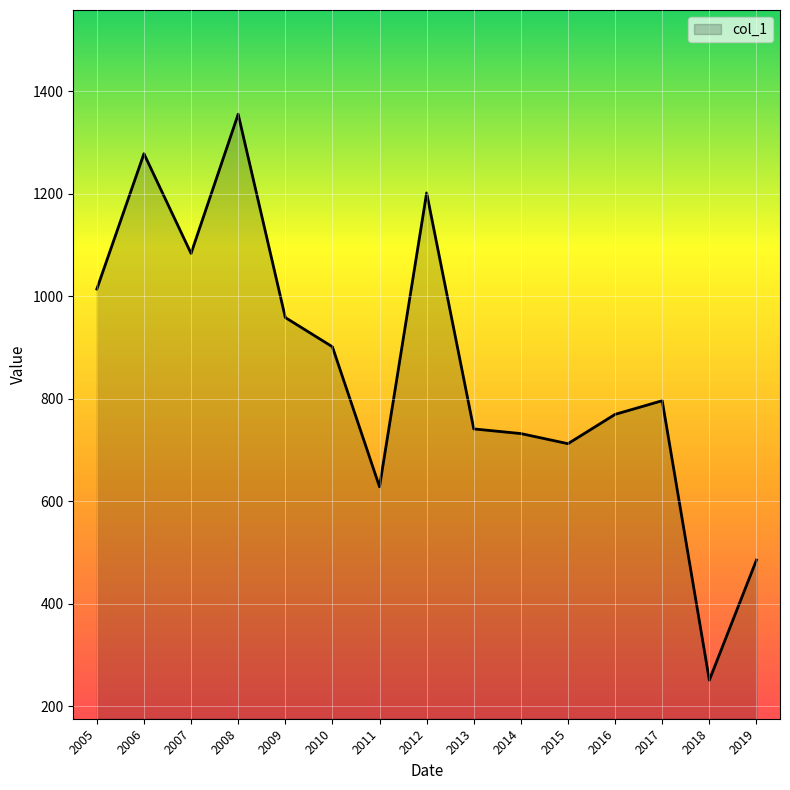

Where does the data first go above 795?

2005